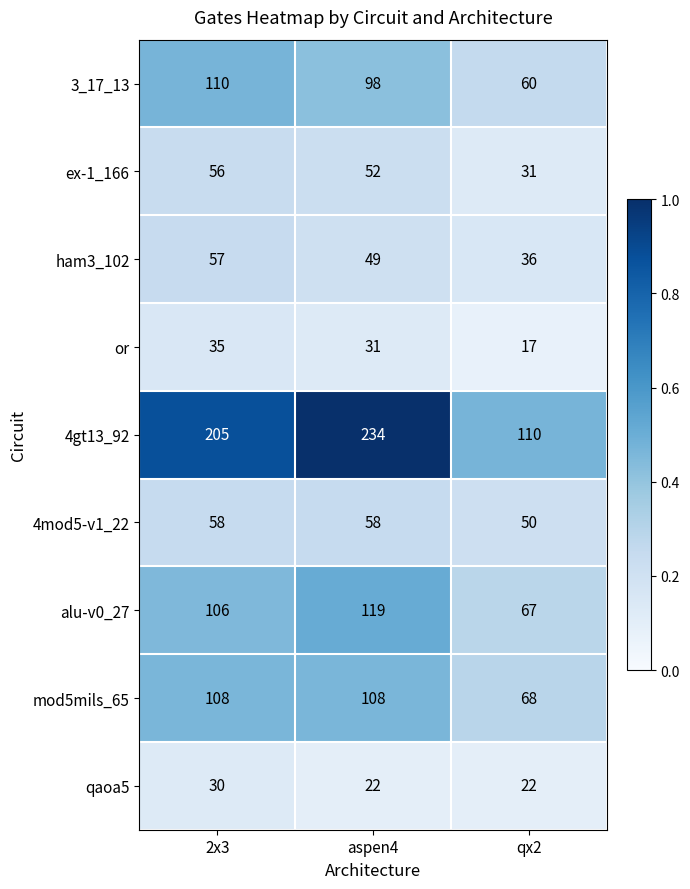

Is it true that or equals 17 at qx2?

True